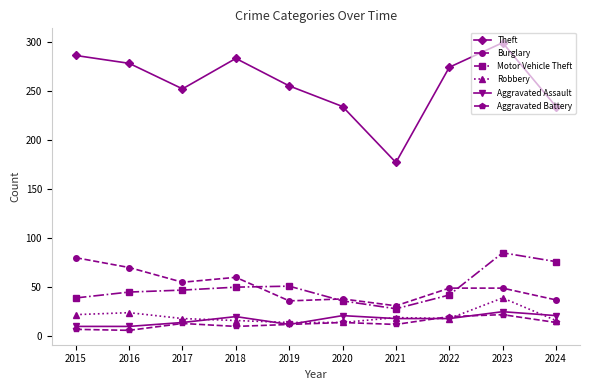

The value of Theft at 2022 is 56. True or false?

False